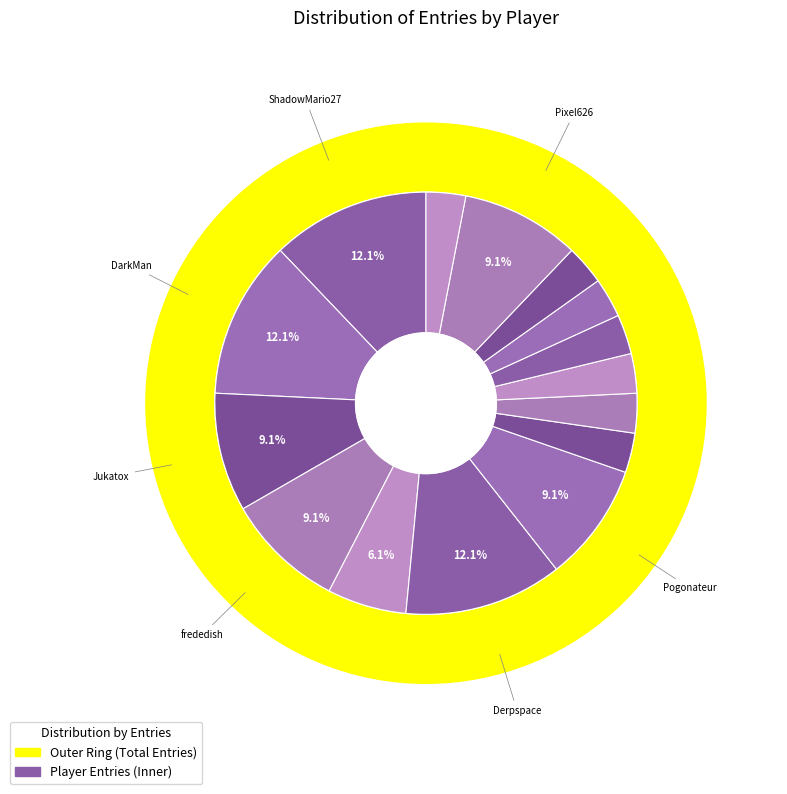

How many segments does this pie chart have?

15